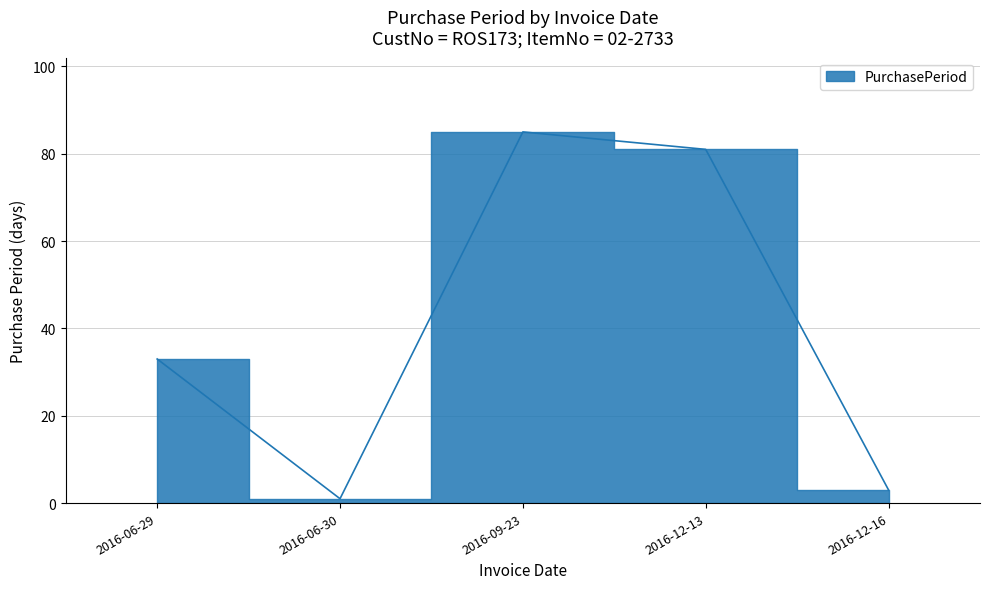

How many interior local valleys (lower than both neighbors) does the data have?

1